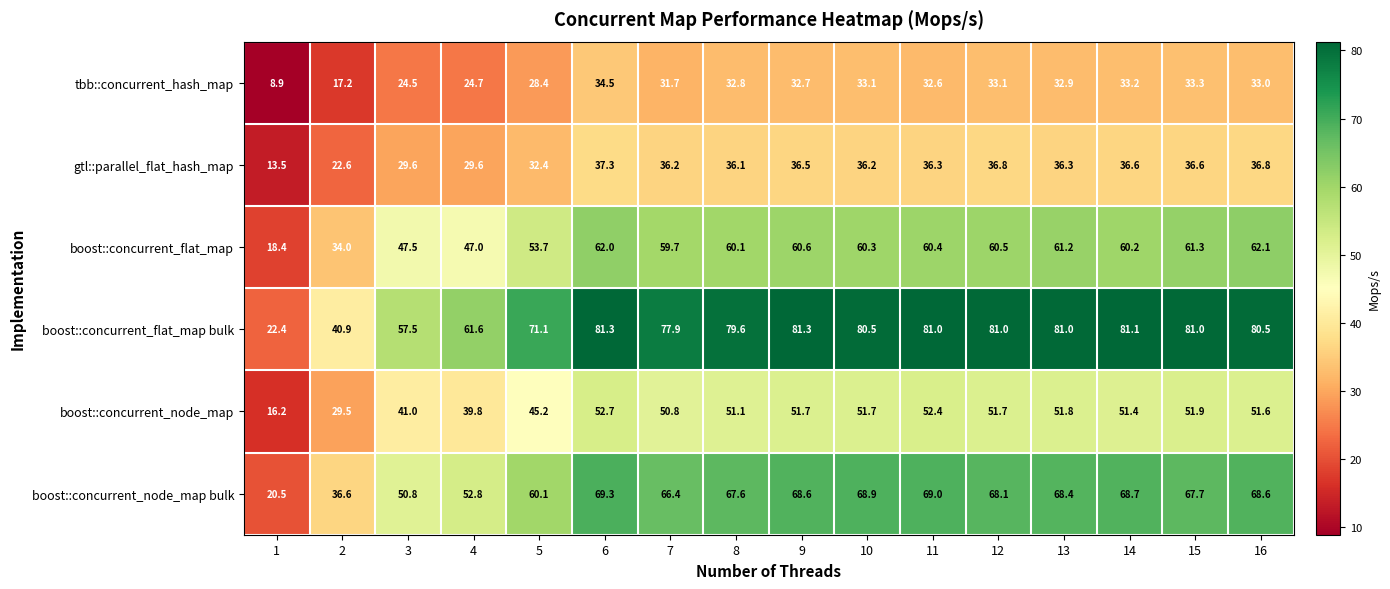

At which category is the sum across all series the highest?

6